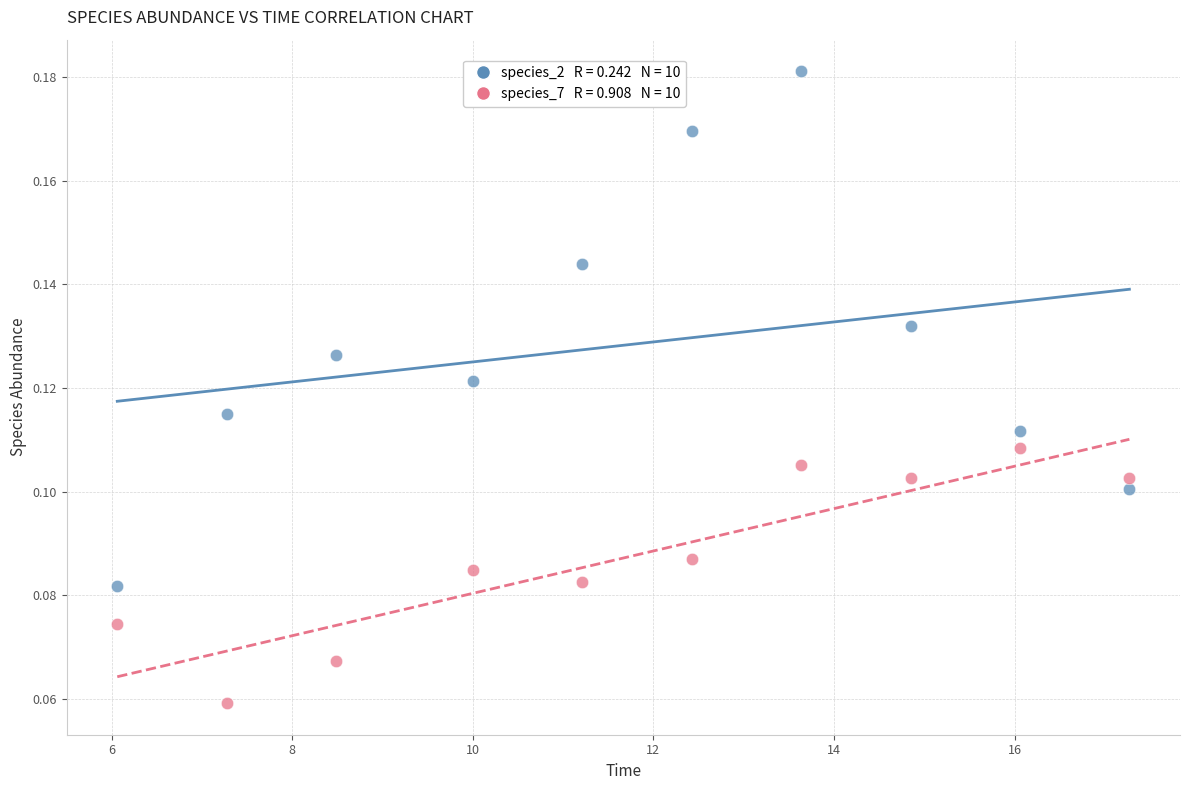

Across all data points, what is the range of X values (max minus min)?

11.2